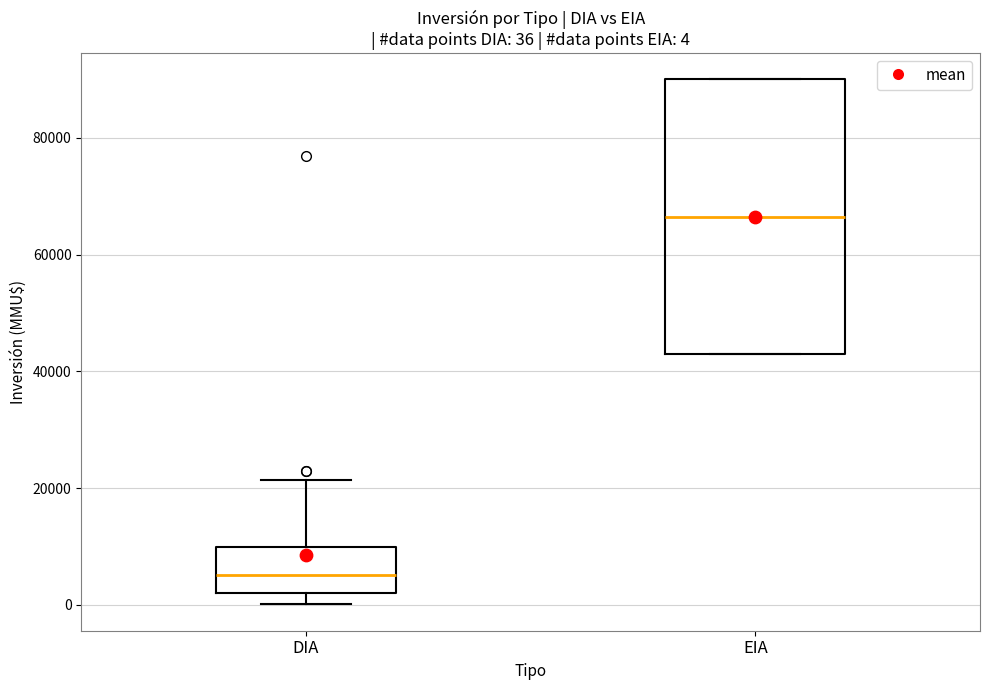

Which box is the tallest, from its lower edge to its upper edge?

EIA